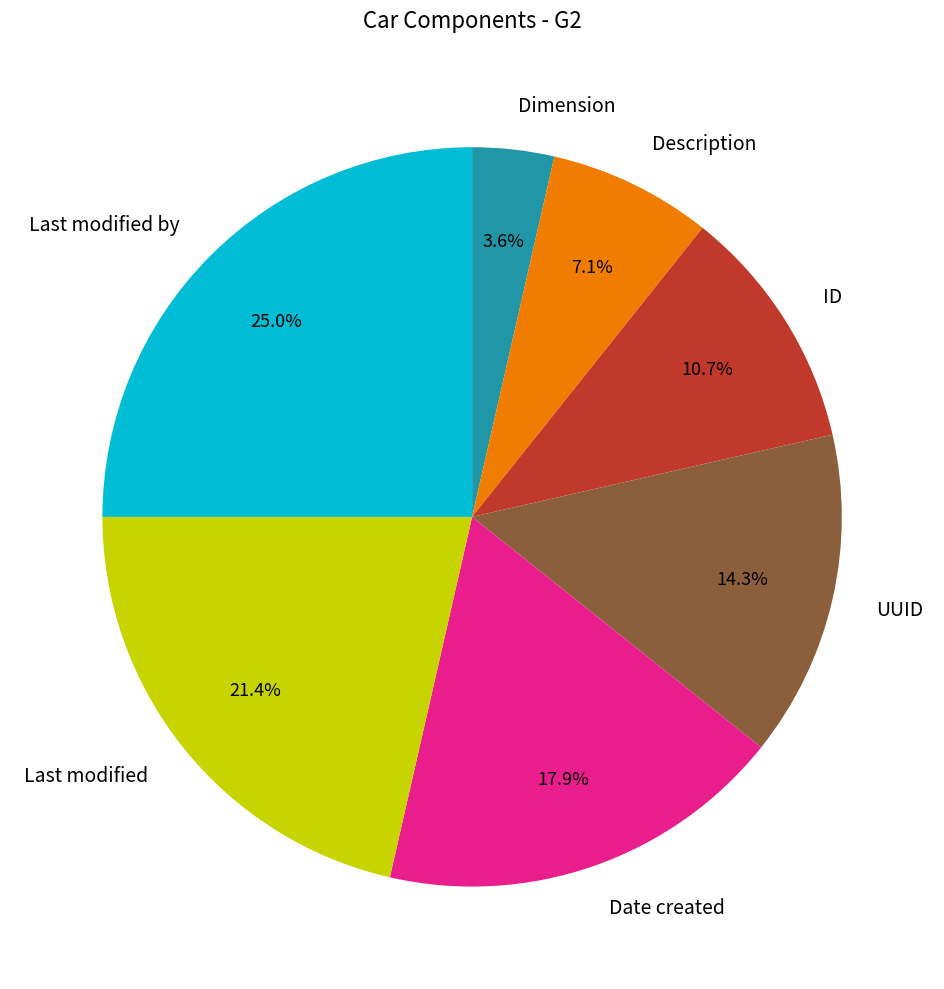

What is the ratio of the value at UUID to the value at Dimension?

4.0